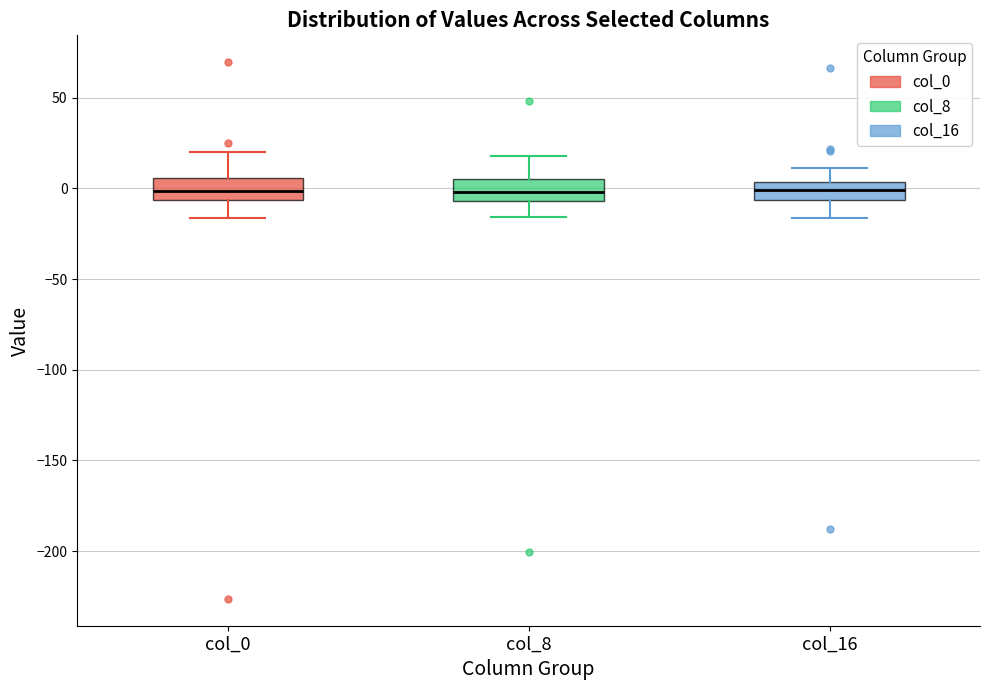

Reading left to right, read every box against the y-axis: the position of its median line, the range the box covers, and the ends of its whiskers. The values are not printed on the chart, so give them approximately, as read against the axis.

col_0: median 0, box -5 to 5, whiskers -15 to 20
col_8: median 0, box -5 to 5, whiskers -15 to 20
col_16: median 0, box -5 to 5, whiskers -15 to 10